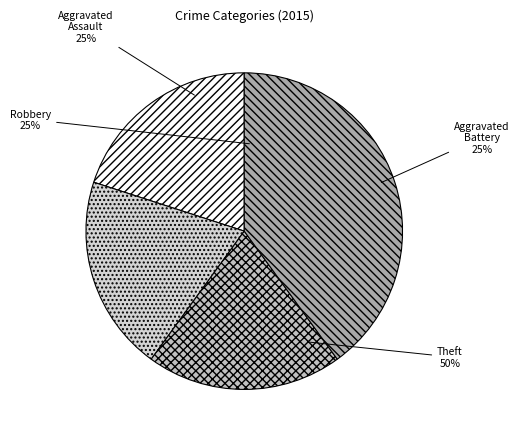

Which category has the smallest portion of the pie?

Aggravated Assault